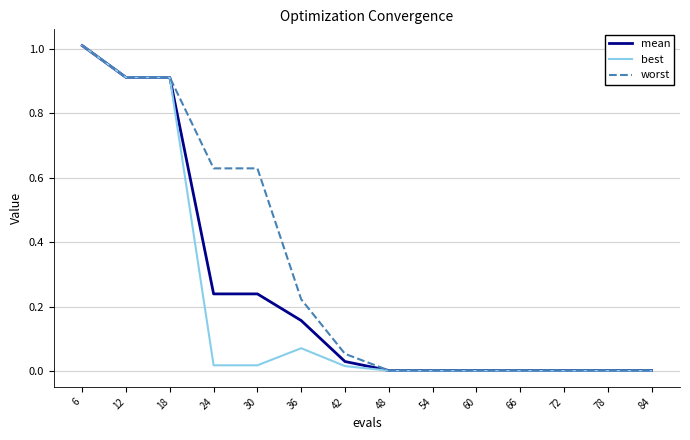

Which series changed the most between 18 and 24?

best